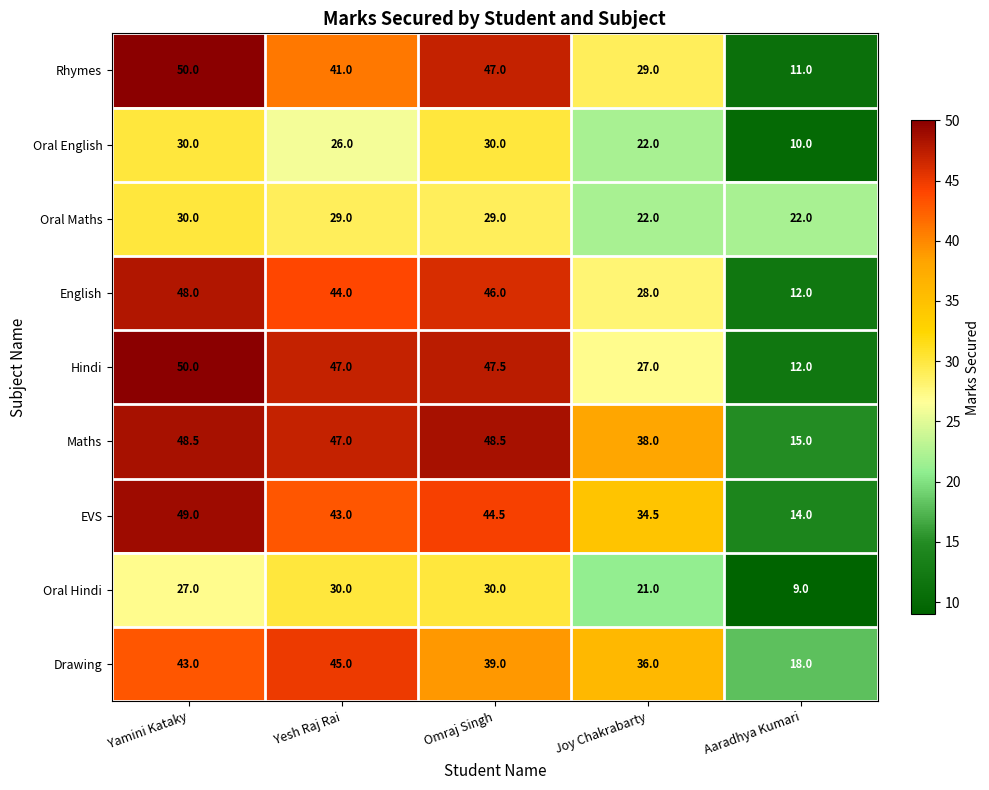

The value of Hindi at Aaradhya Kumari is 18.9. True or false?

False